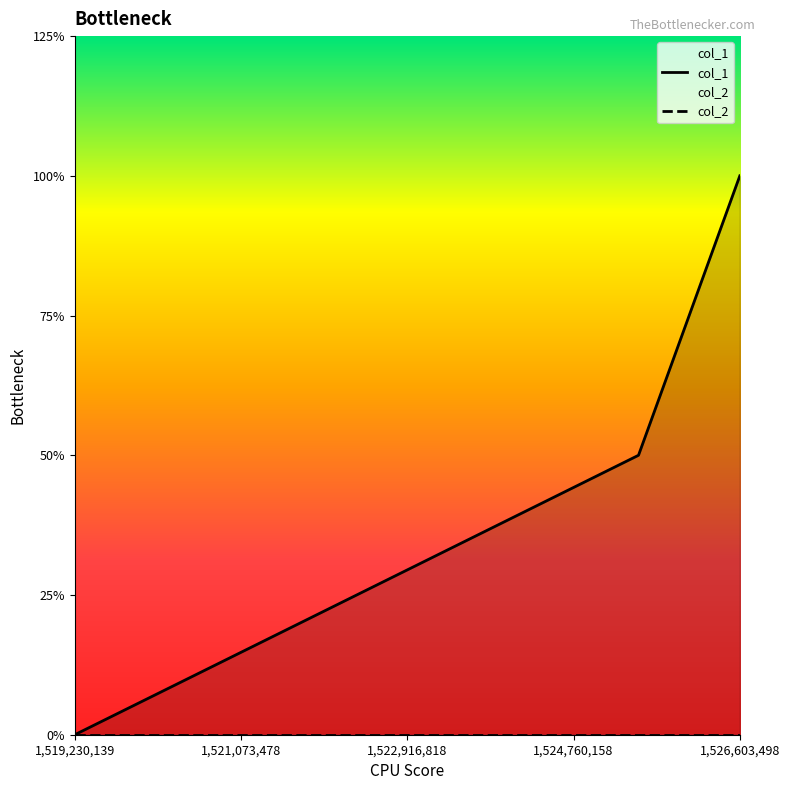

Is the value of col_2 at 1,519,230,139 greater than the value of col_1 at 1,521,073,478?

No